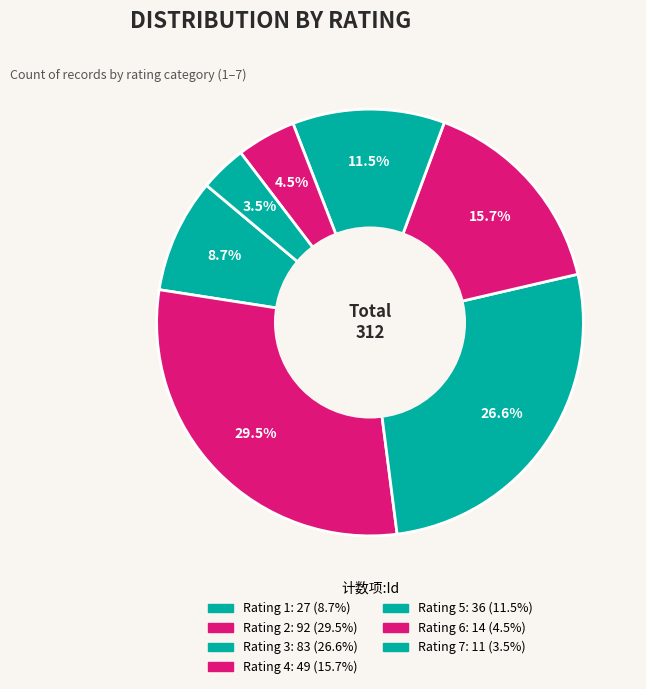

How many segments does this pie chart have?

7